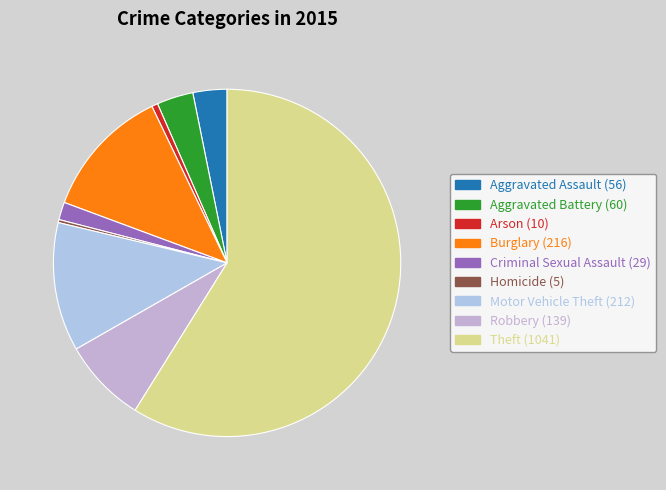

Count the number of slices in the pie.

9